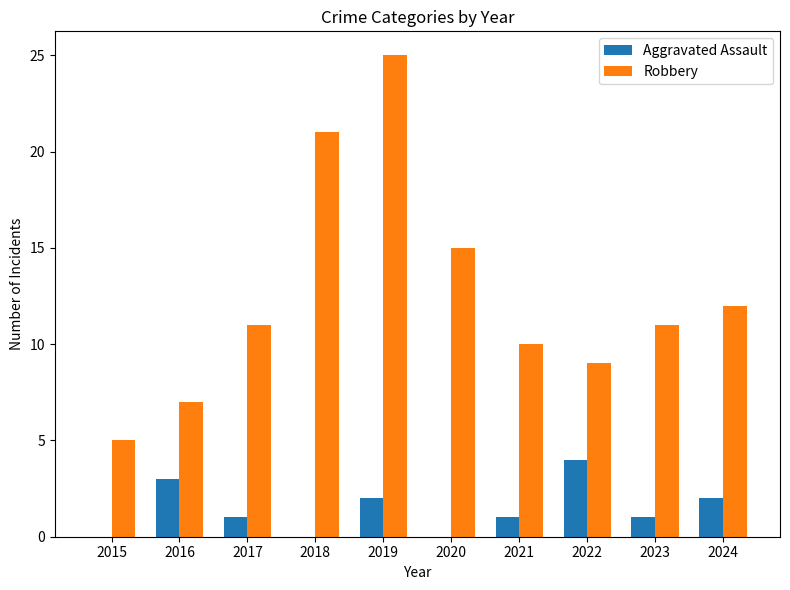

How many groups of bars are there?

10